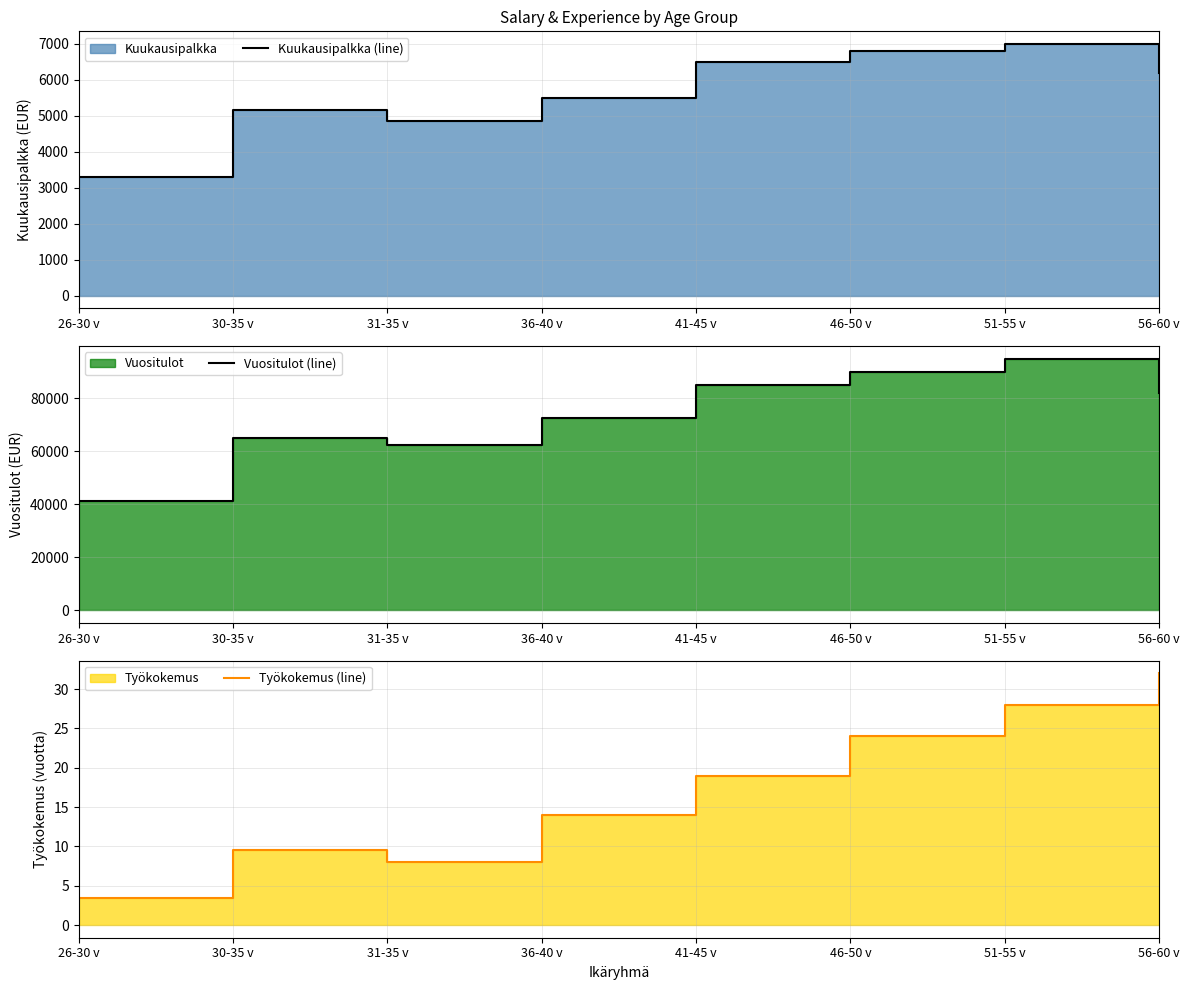

Reading left to right, list all the values displayed in this chart.

Kuukausipalkka (line): 3291.0	5175.0	4850.0	5500.0	6500.0	6800.0	7000.0	6200.0
Vuositulot (line): 41250.0	65000.0	62500.0	72500.0	85000.0	90000.0	95000.0	82000.0
Työkokemus (line): 3.5	9.5	8.0	14.0	19.0	24.0	28.0	32.0